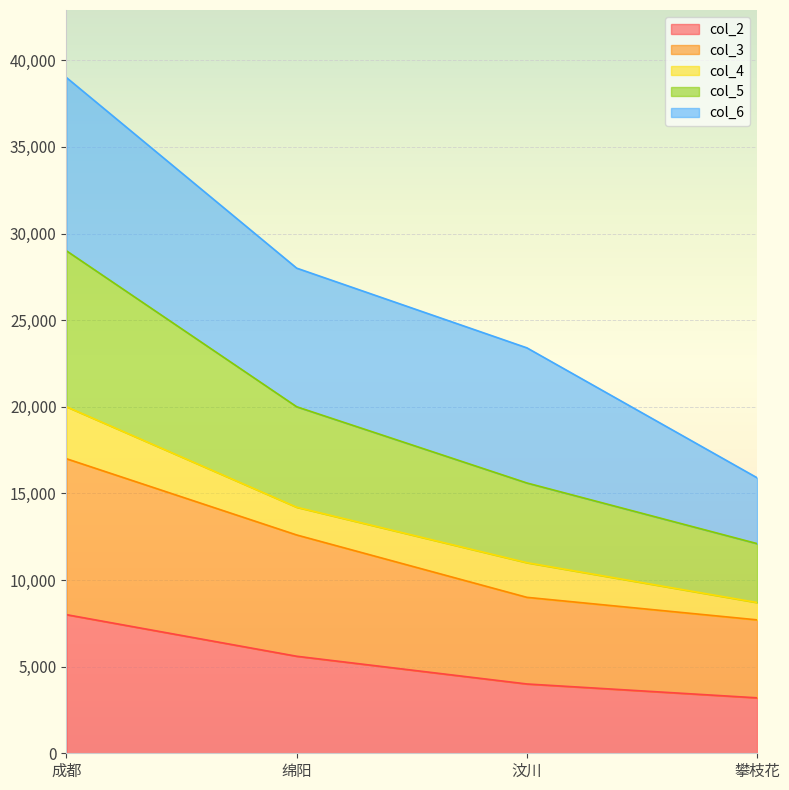

What is the minimum value for col_2?

3200